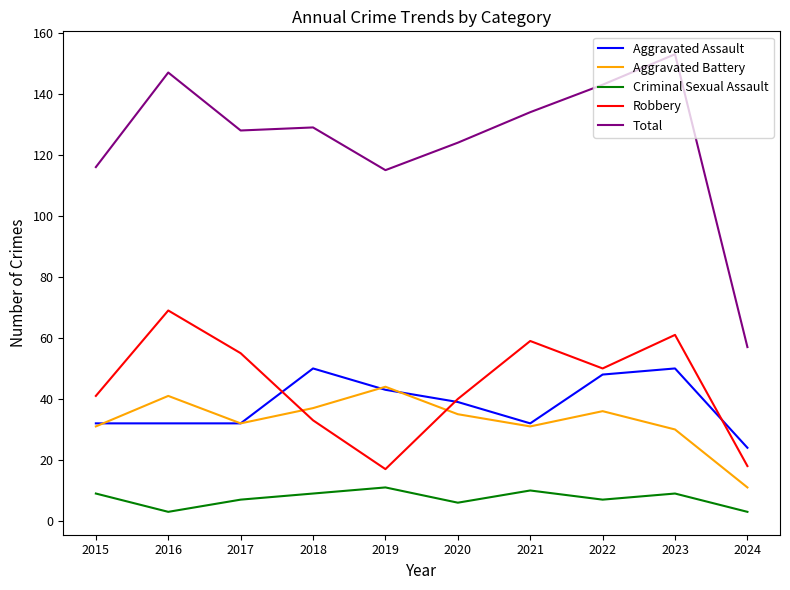

What is the sum of all Robbery values?

443